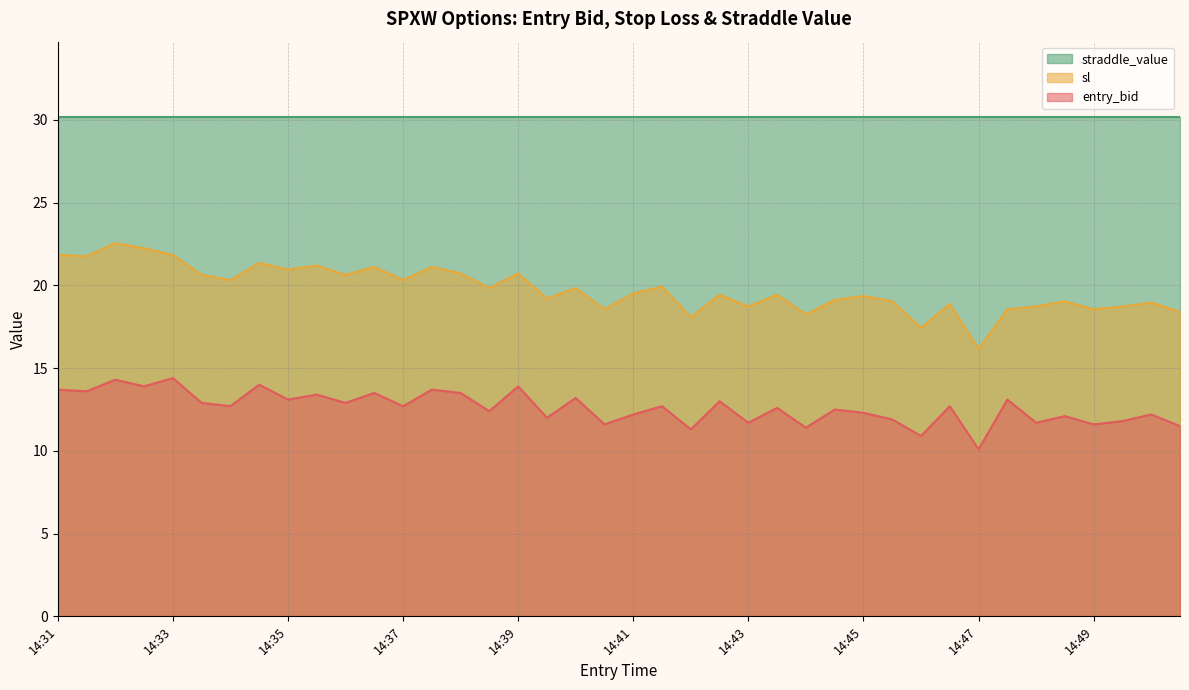

Which series has the largest range (max minus min)?

sl